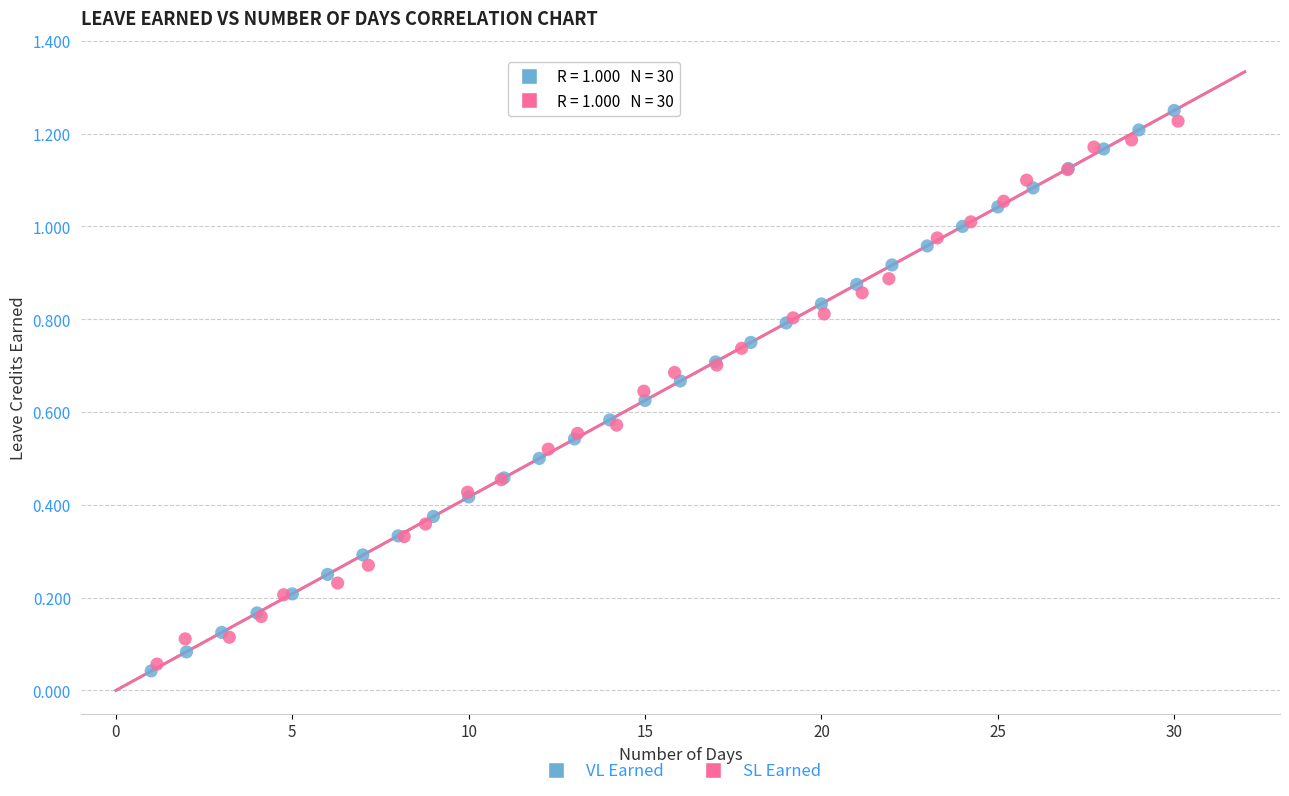

Which series has the widest spread of Y values?

VL Earned